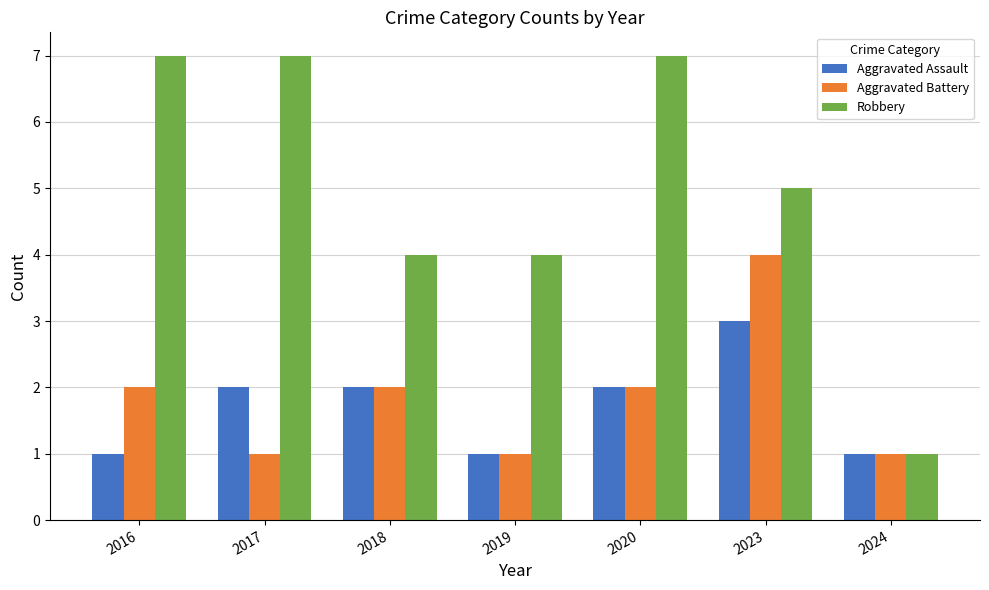

Which series has the widest spread of values?

Robbery